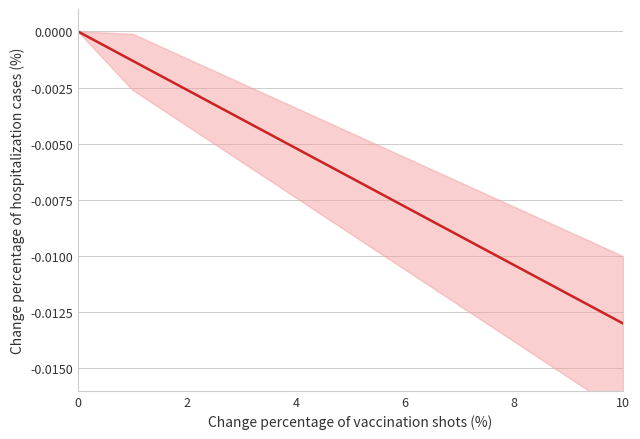

The chart shows a value of -0.0 at 9. True or false?

False